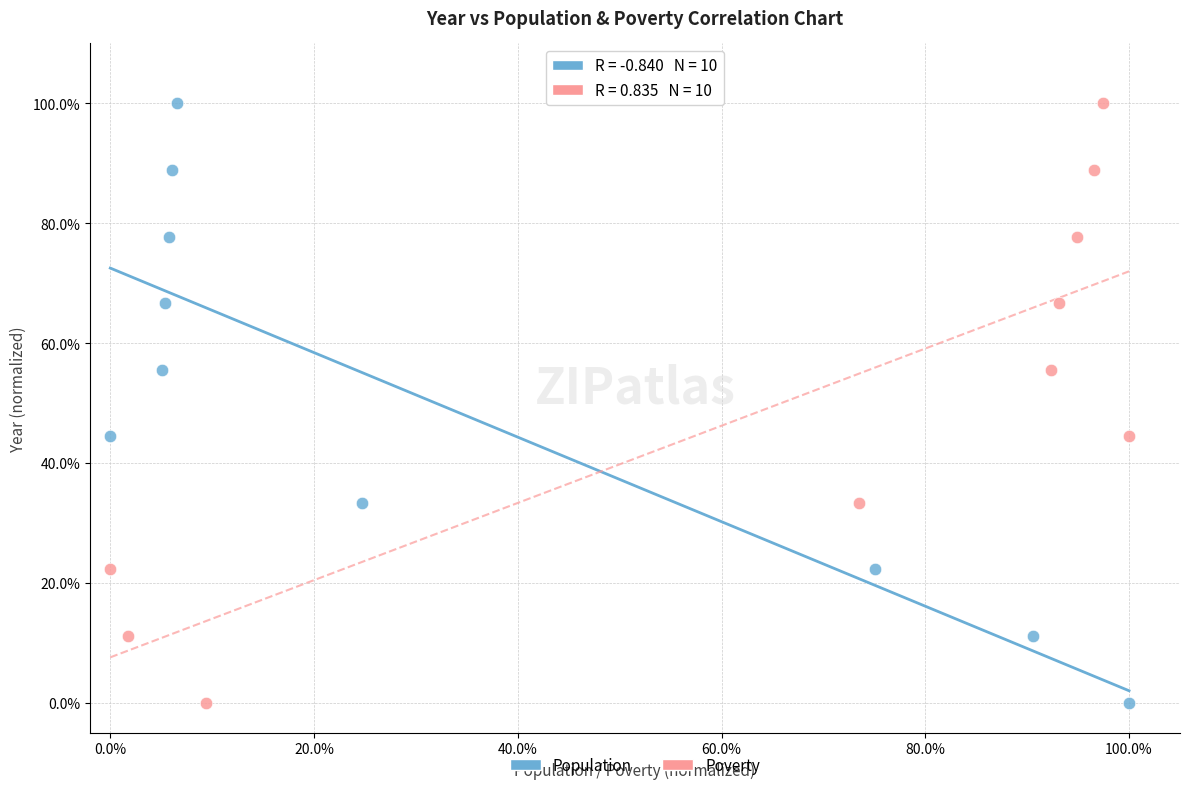

What are all the series names shown in the legend?

Population, Poverty